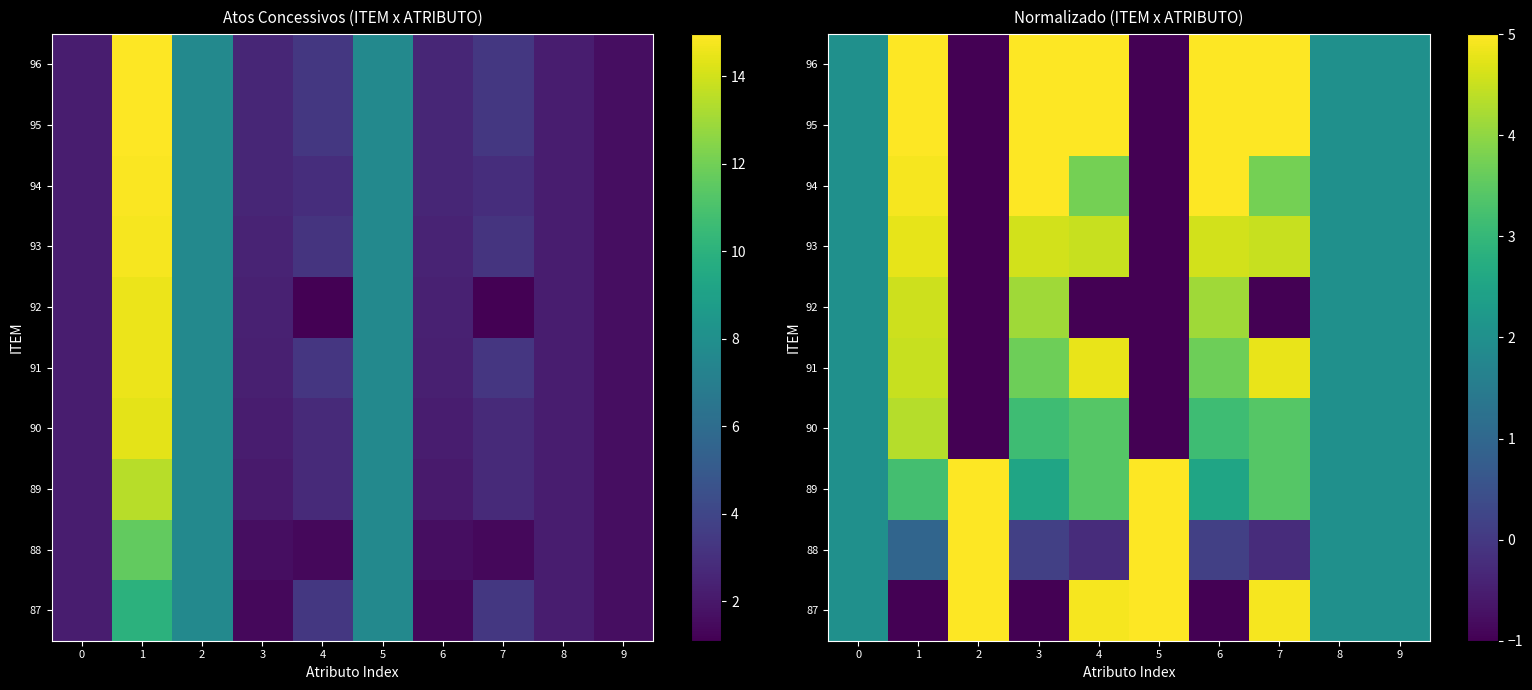

Count the number of categories in the chart.

10